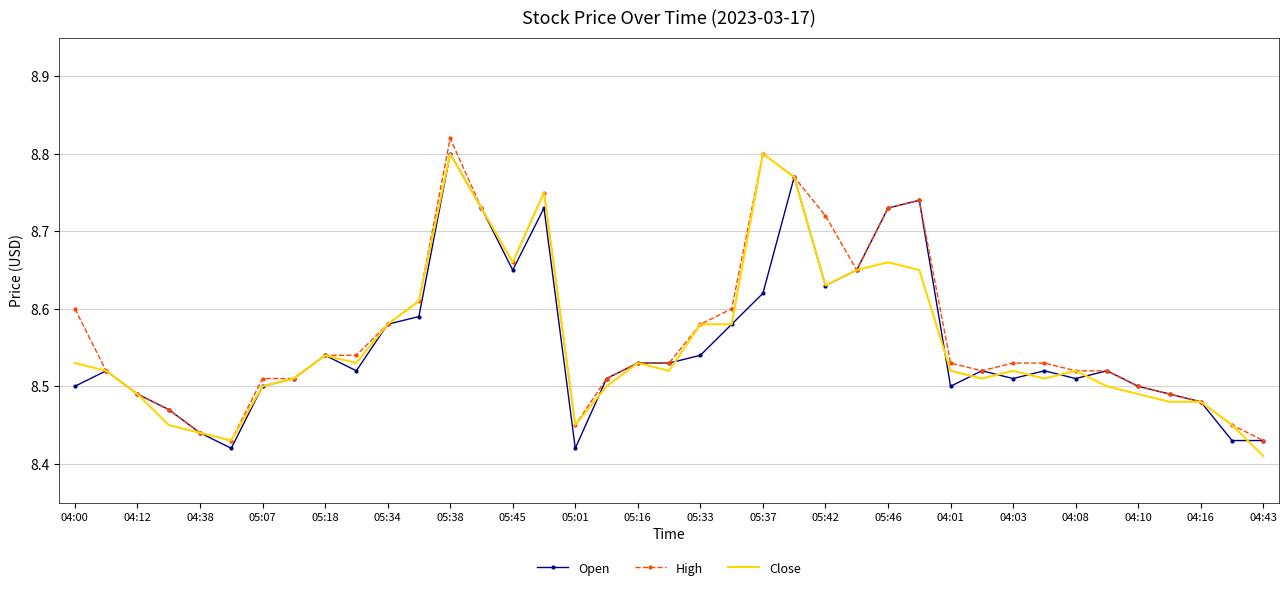

What are all the series names shown in the legend?

Open, High, Close